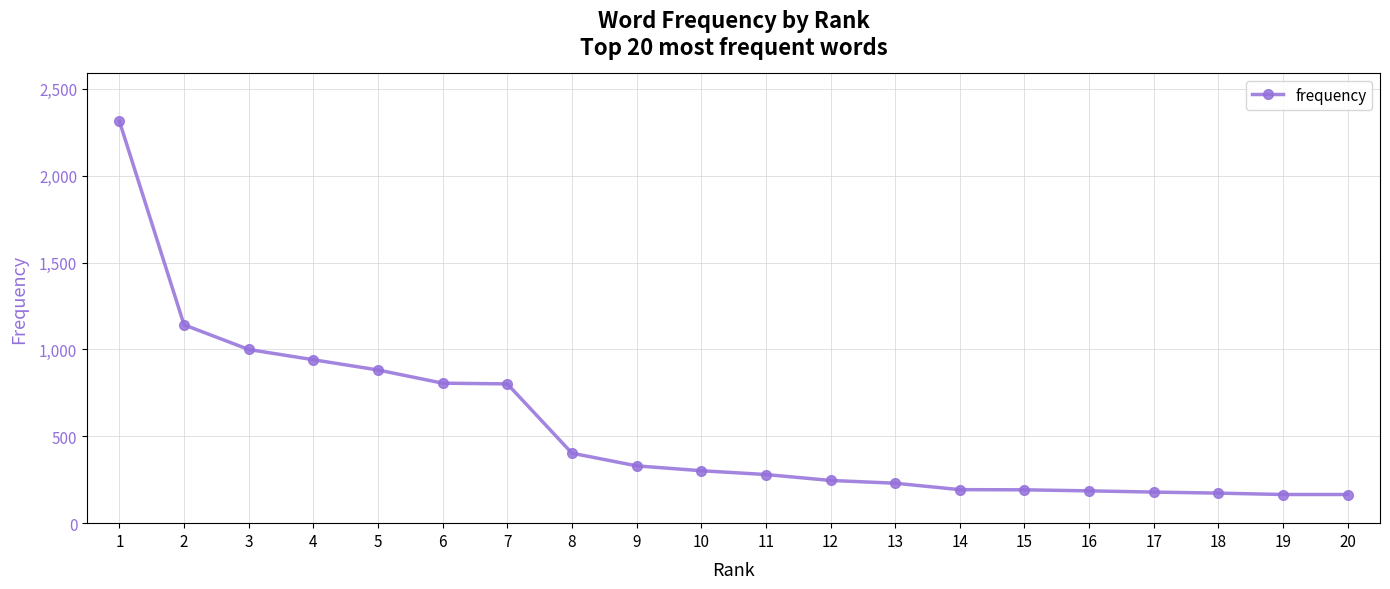

The chart shows a value of 173 at 18. True or false?

True